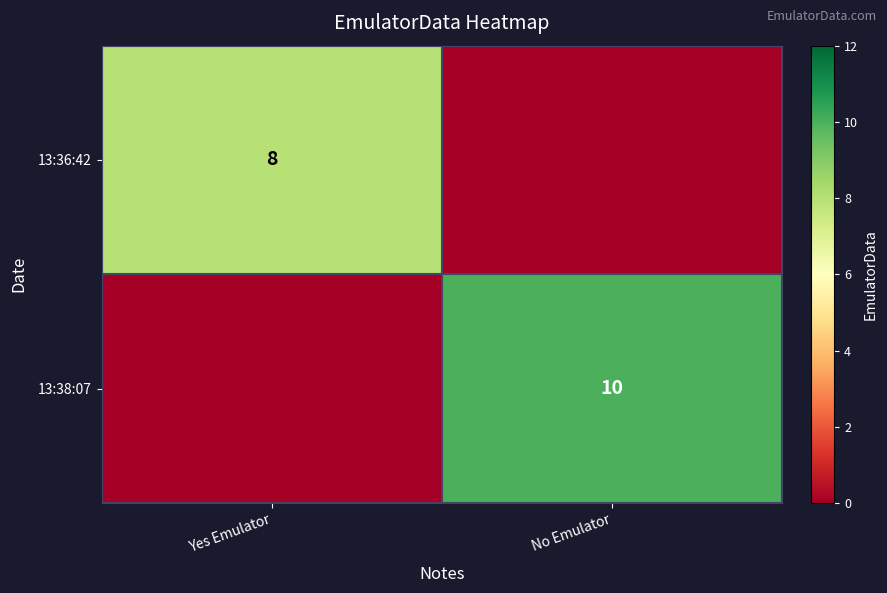

True or false: 13:38:07 has a value of 16 at No Emulator.

False